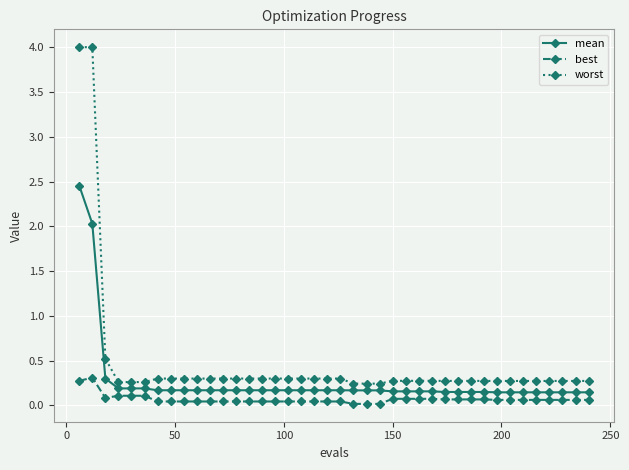

True or false: best has more than 0 points higher than both neighbors.

True